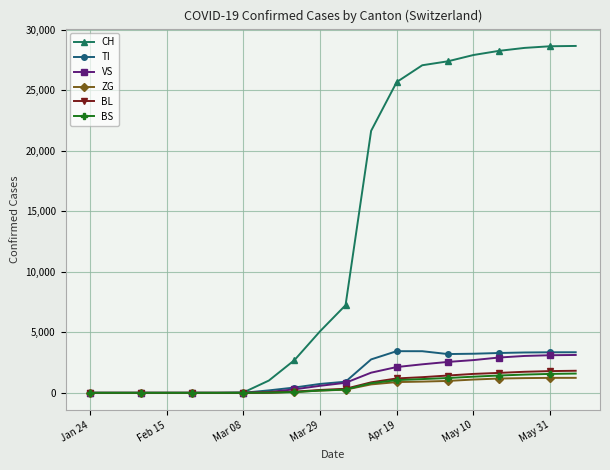

What is the maximum value for BL?

1825